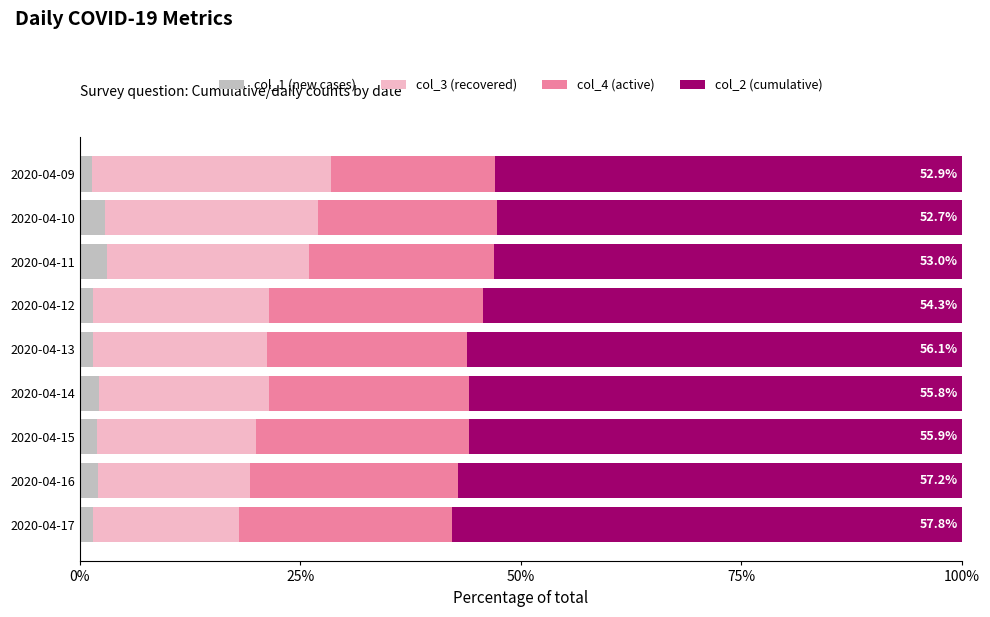

What is the sum of all col_1 (new cases) values?

18.1